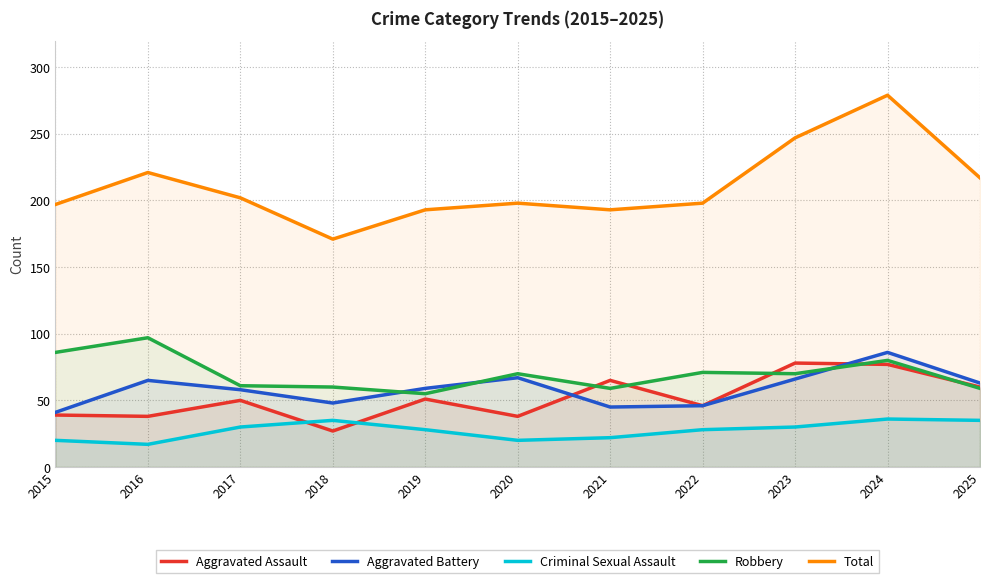

List the series in order of their peak value, highest first.

Total, Robbery, Aggravated Battery, Aggravated Assault, Criminal Sexual Assault